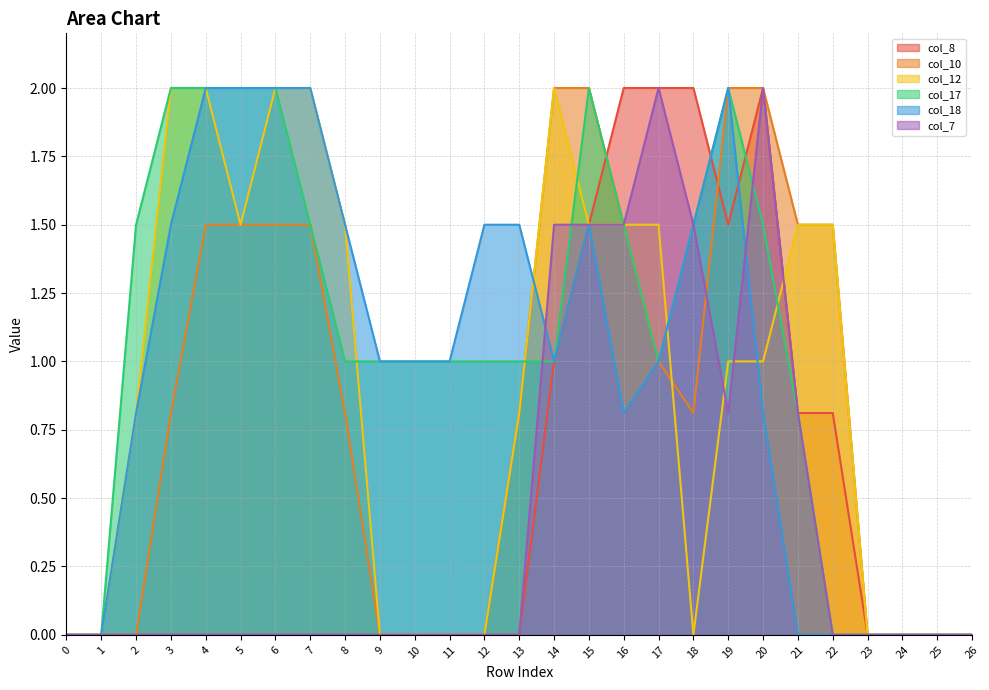

True or false: col_7 and col_12 cross at least once.

True